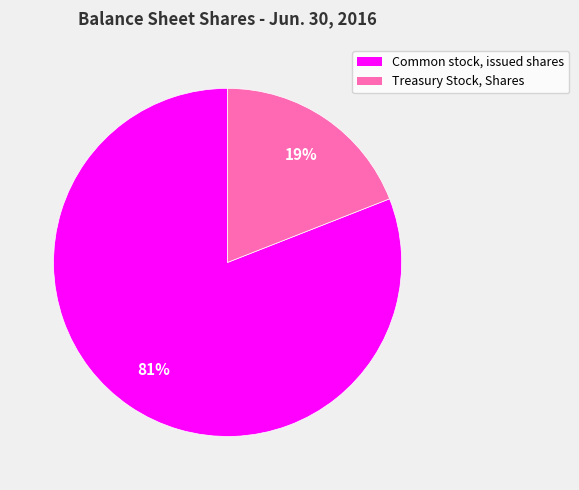

True or false: Common stock, issued shares accounts for 91% of the total.

False